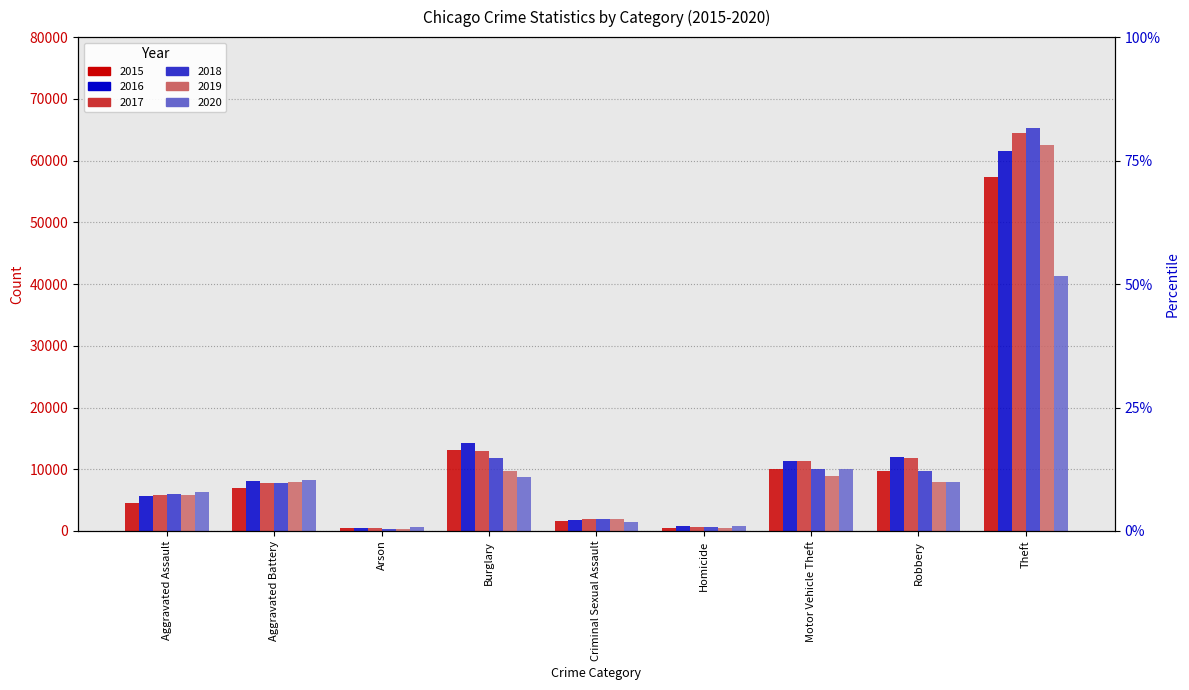

What is the sum of the 2020 values at Robbery and Burglary?

16613